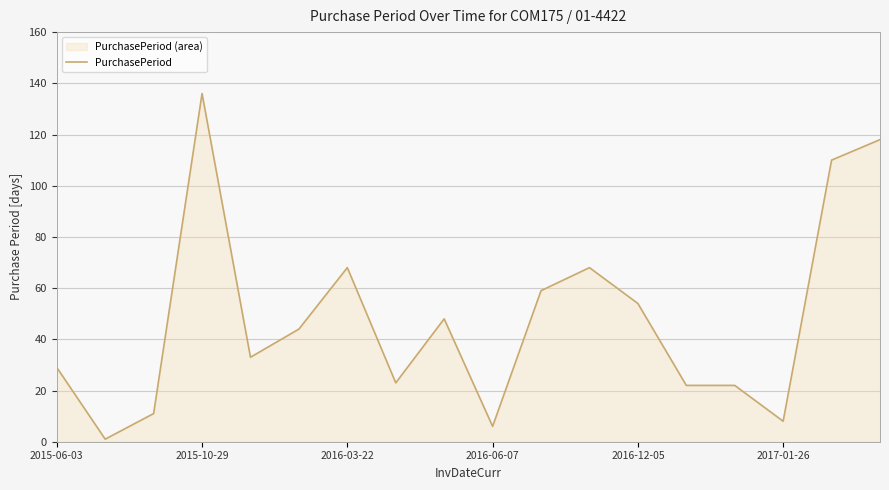

What is the average value?

48